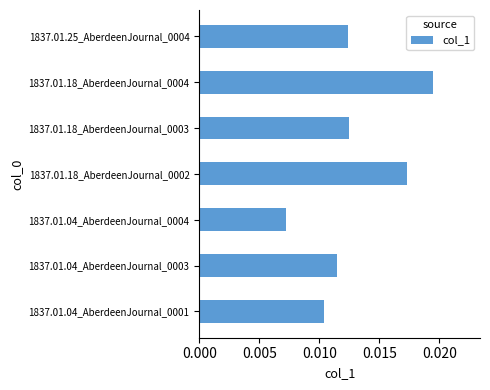

Which label corresponds to the smallest value in the chart?

1837.01.04_AberdeenJournal_0004